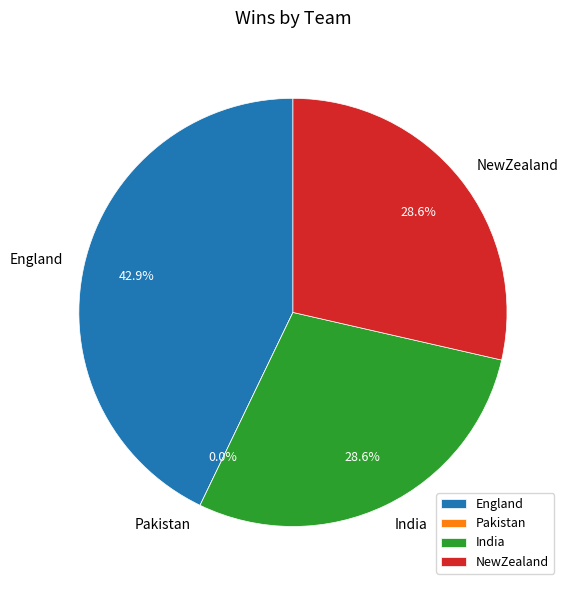

To the nearest percent, what is the difference between the largest and smallest slice percentages?

43%